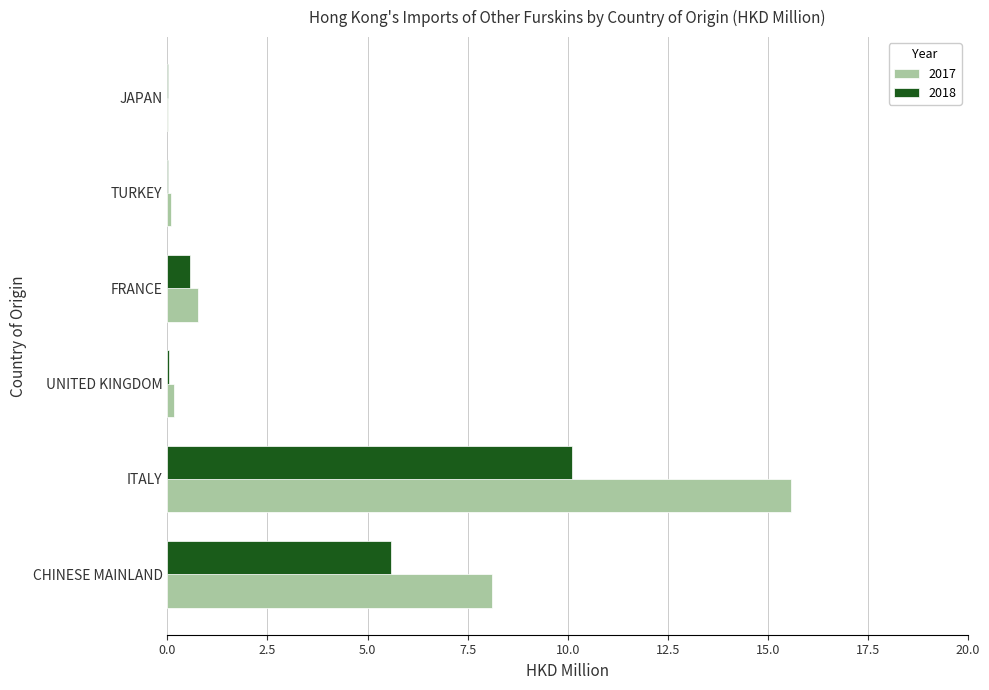

What value does the 2017 series have at TURKEY?

0.1